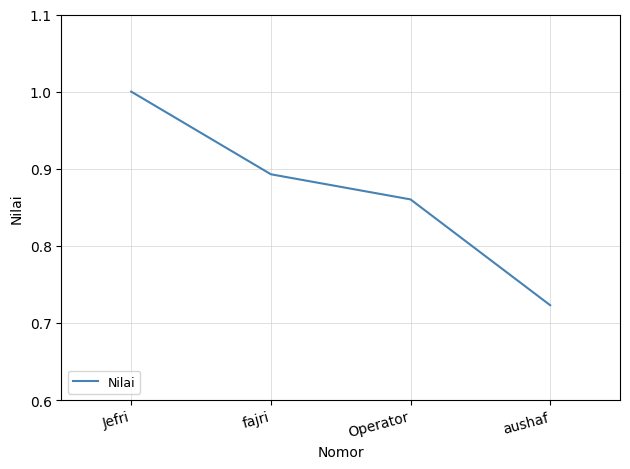

What is the maximum value shown in the chart?

1.0